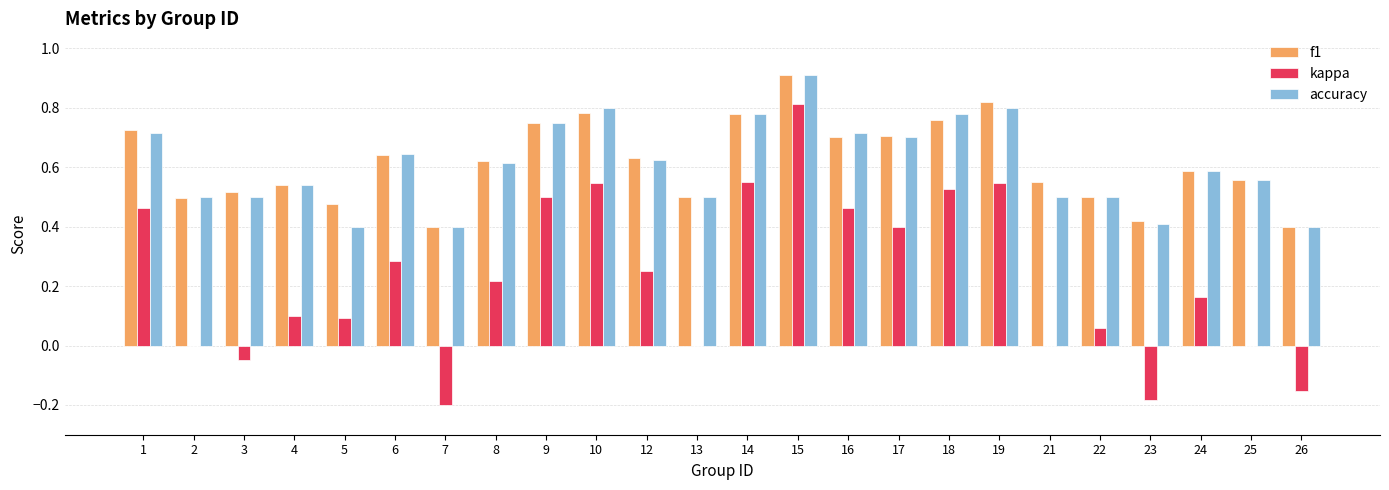

How many groups of bars are there?

24